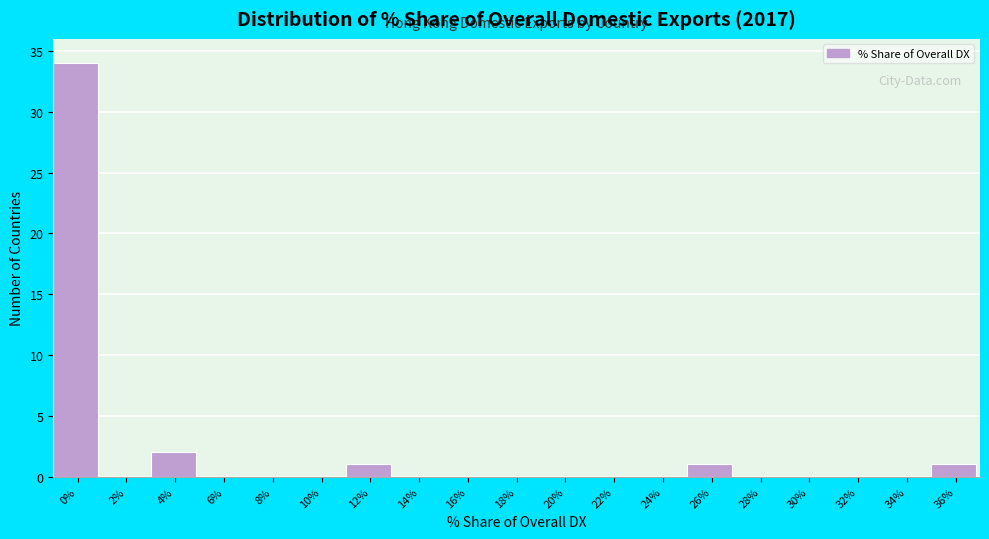

Reading left to right, transcribe all the data shown in this chart.

0%=34	2%=0	4%=2	6%=0	8%=0	10%=0	12%=1	14%=0	16%=0	18%=0	20%=0	22%=0	24%=0	26%=1	28%=0	30%=0	32%=0	34%=0	36%=1